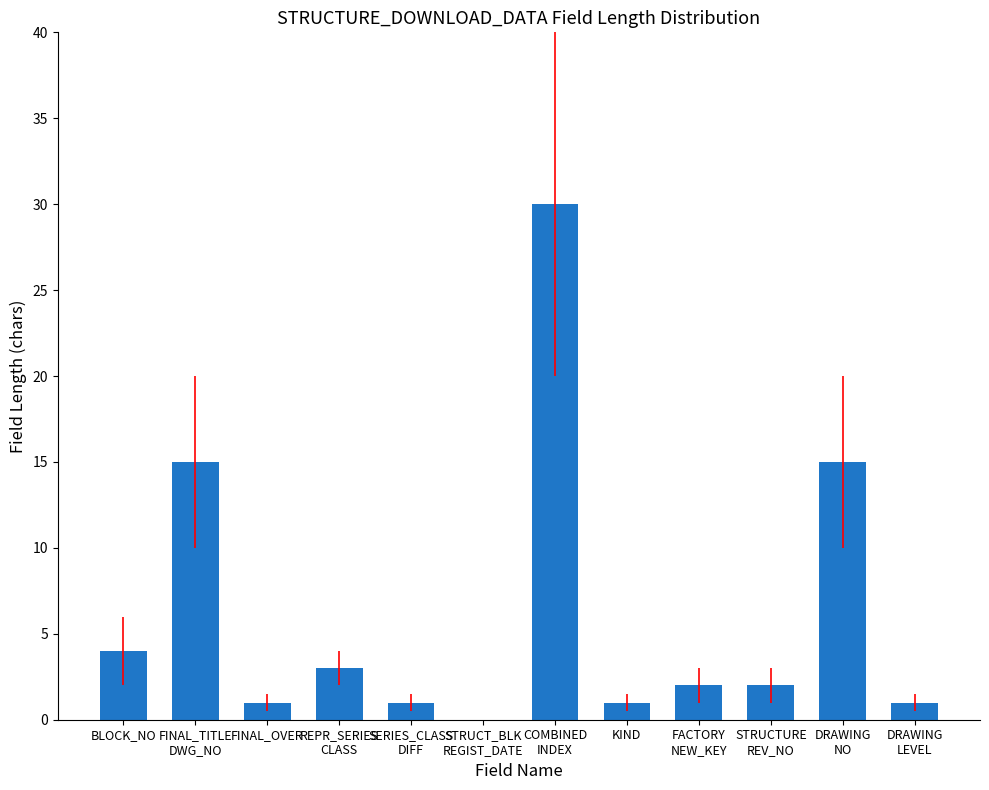

What is the average value?

6